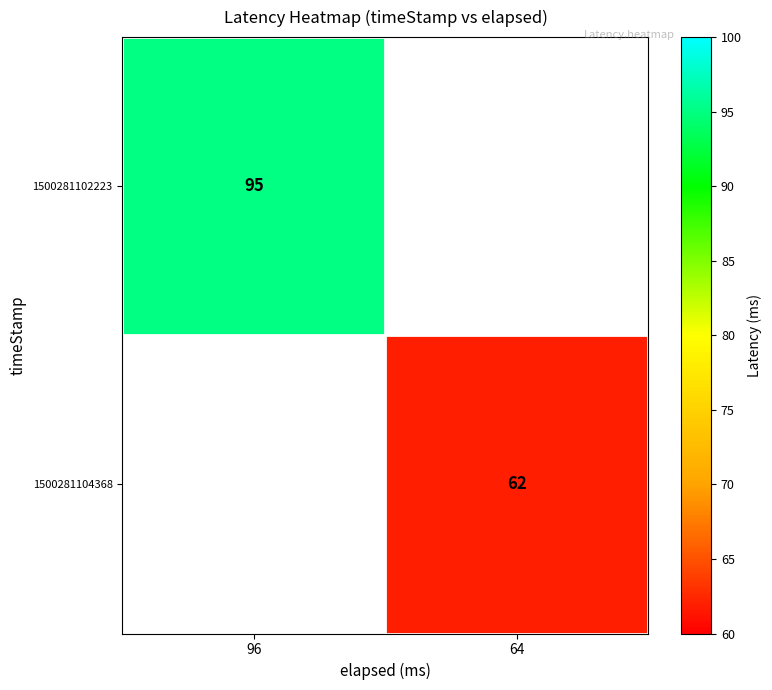

At how many categories does at least one series exceed 63?

1